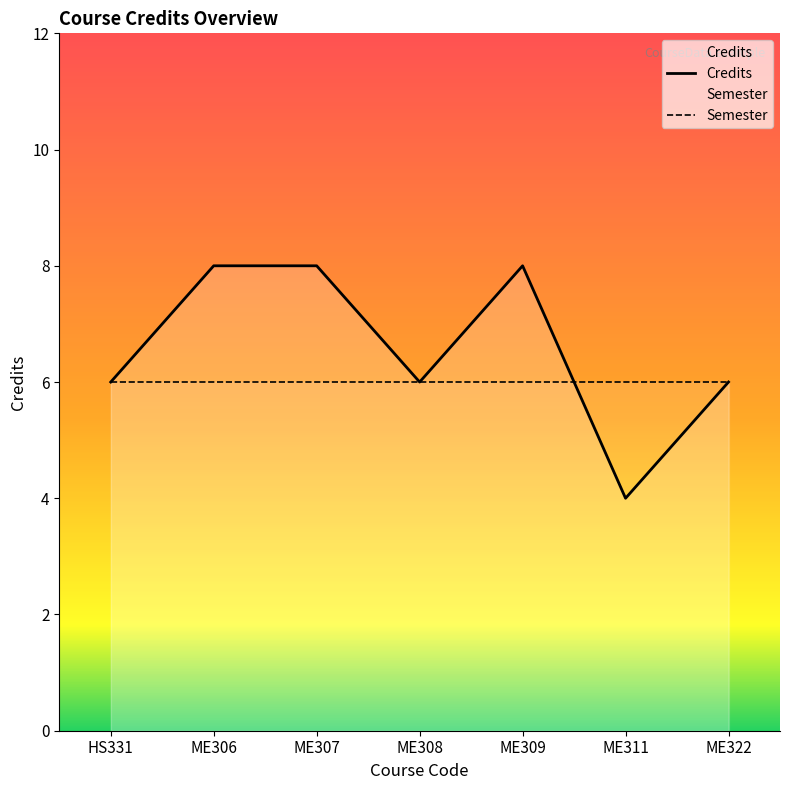

How many lines are shown in the chart?

2